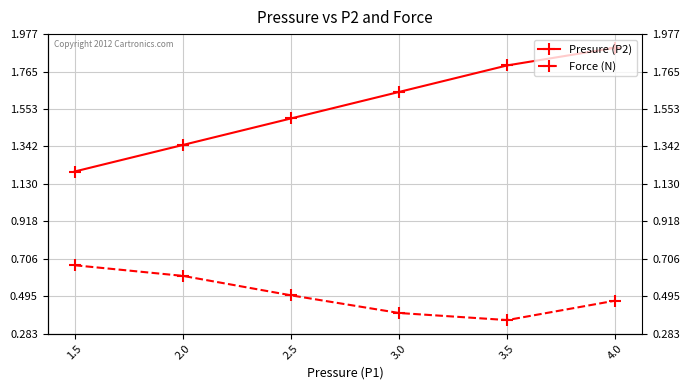

Rank the series by their maximum value, from highest to lowest.

Presure (P2), Force (N)